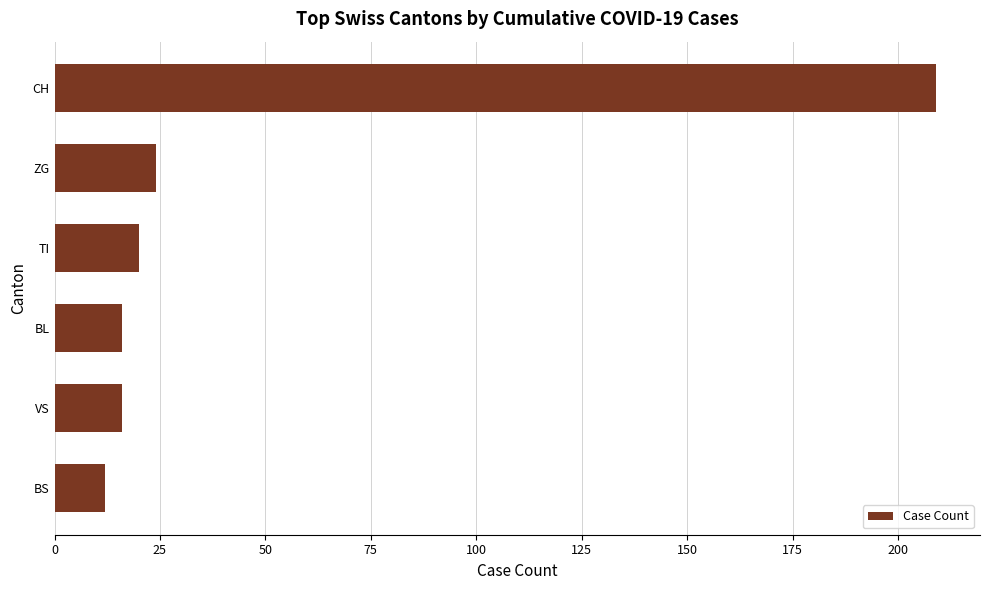

How many data points are less than 20?

3